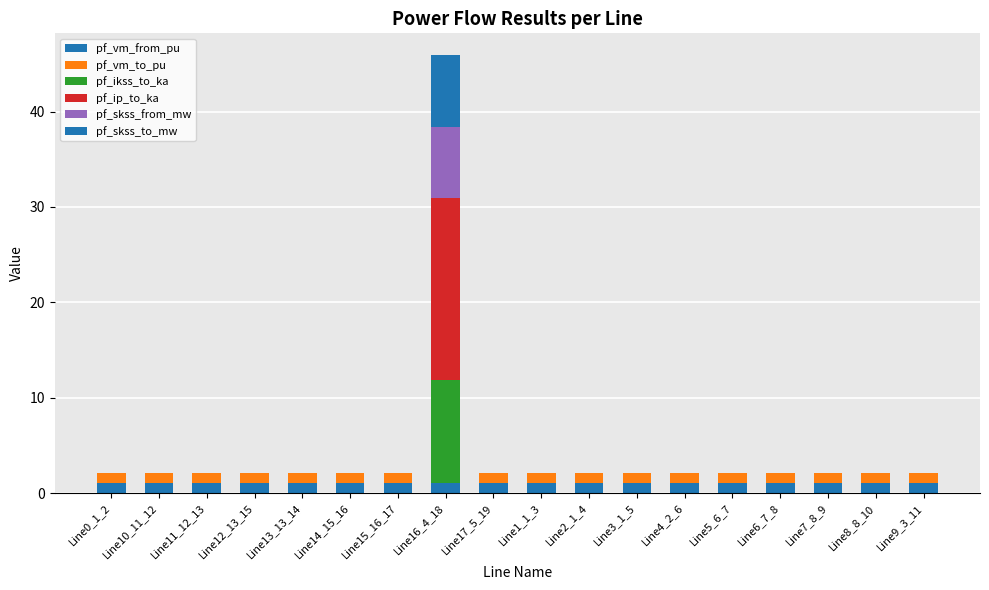

Are the bars grouped side by side (vs. stacked)?

No